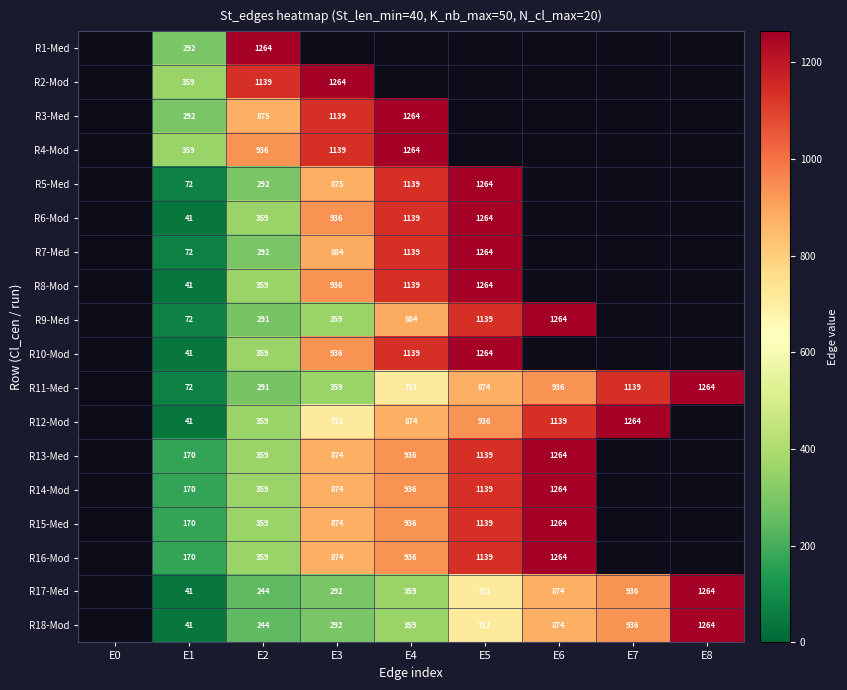

The R3-Med series shows 198 at E1. True or false?

False